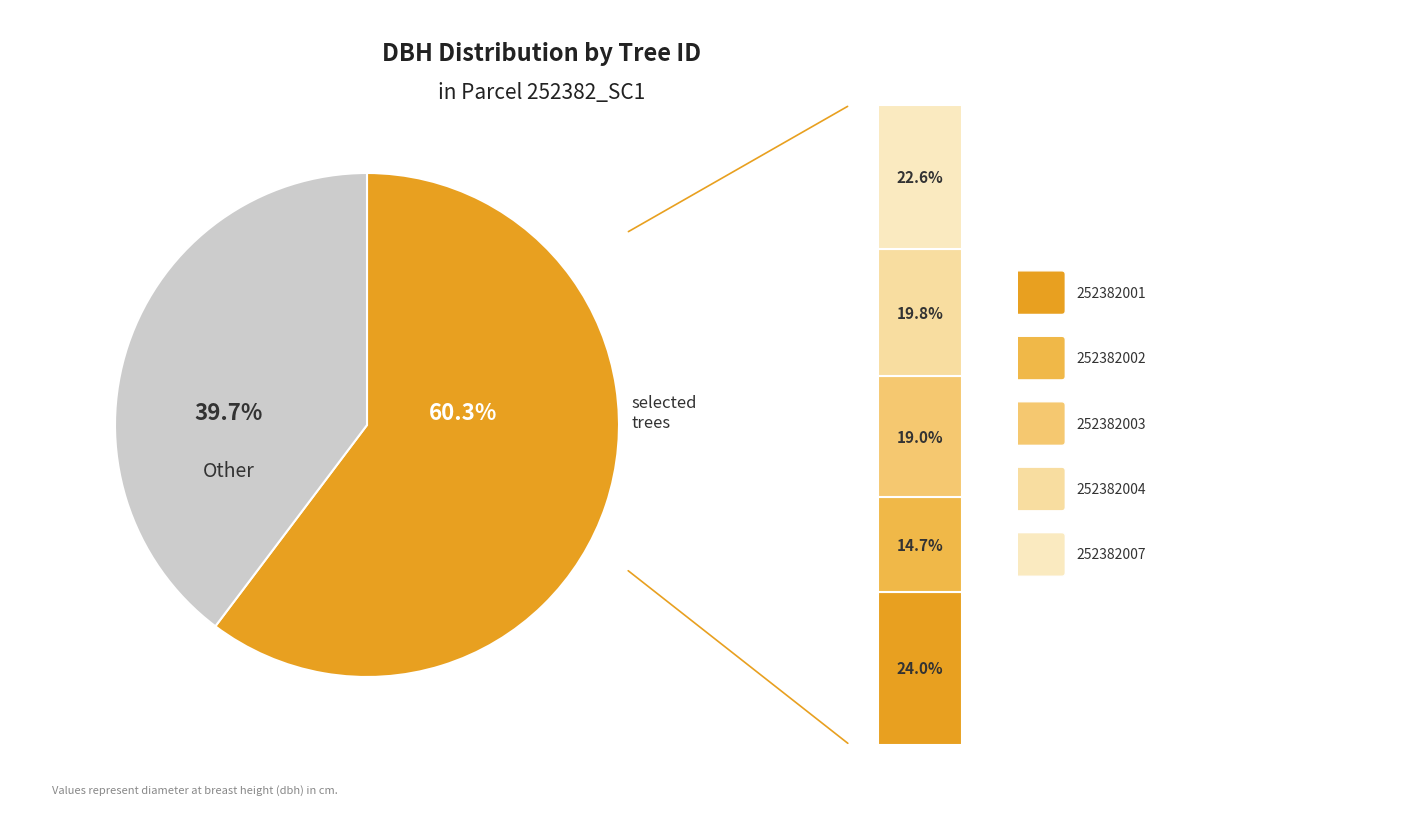

Between 252382007 and 252382004, which is larger?

252382007